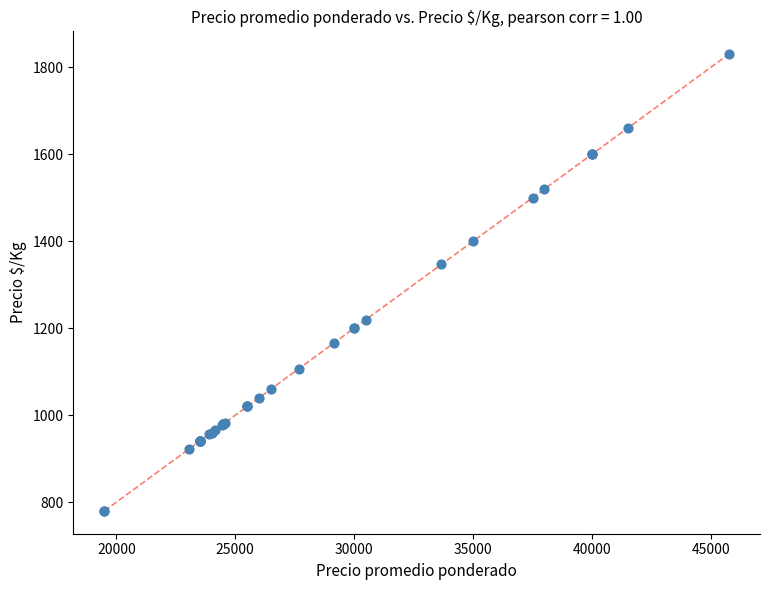

What Y value in the scatter plot is closest to 1305?

1347